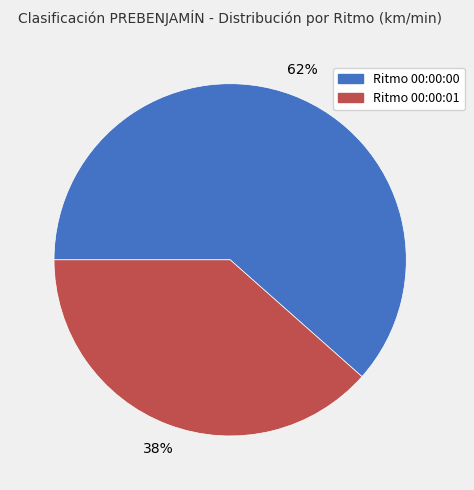

Which category has the smallest portion of the pie?

Ritmo 00:00:01